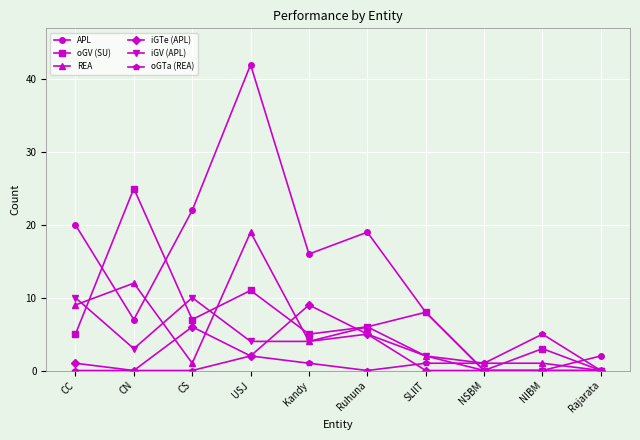

Read the oGV (SU) value at Kandy, to the nearest 5.

5